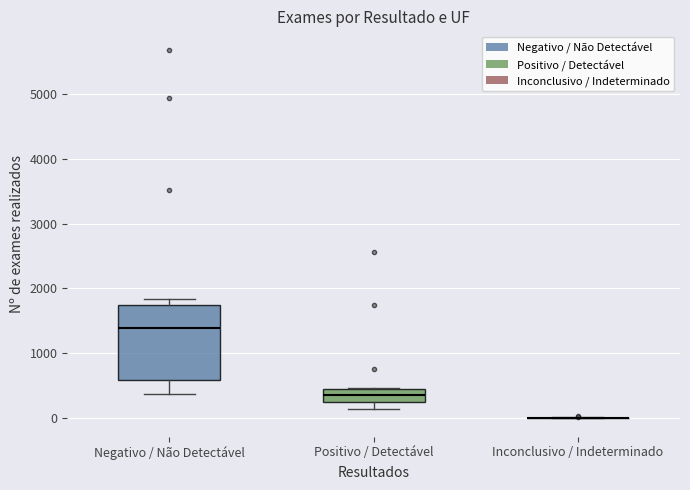

Where does the lower whisker of the box for Negativo / Não Detectável end on the y-axis? The values are not printed on the chart, so give them approximately, as read against the axis.

400